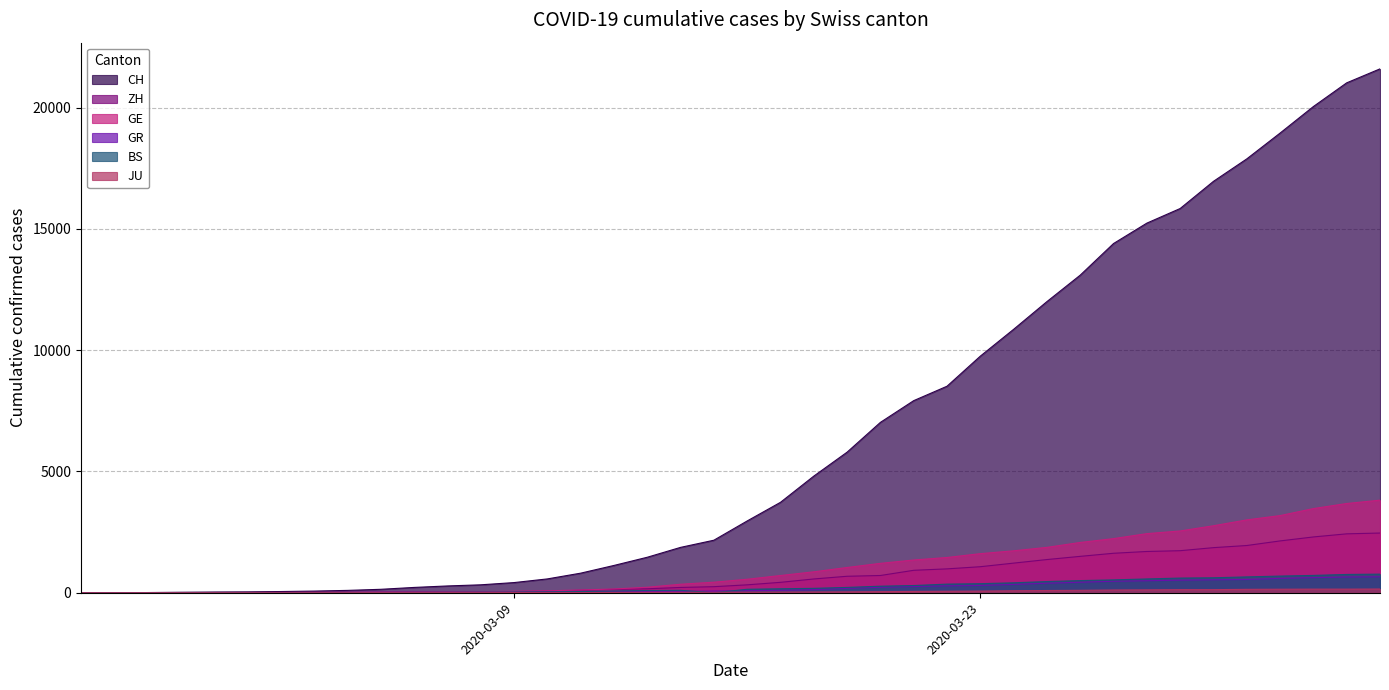

Which series has the largest total across all categories?

CH